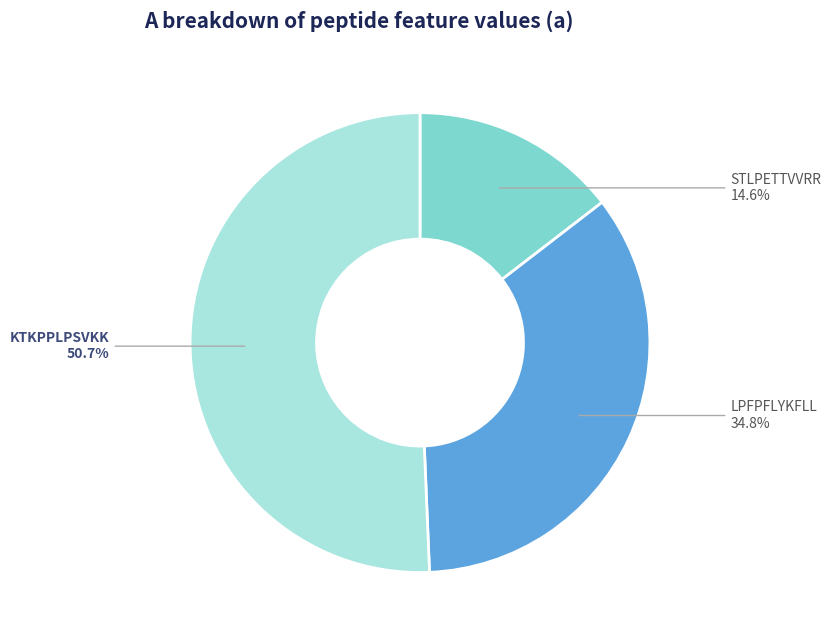

Between STLPETTVVRR and LPFPFLYKFLL, which is larger?

LPFPFLYKFLL